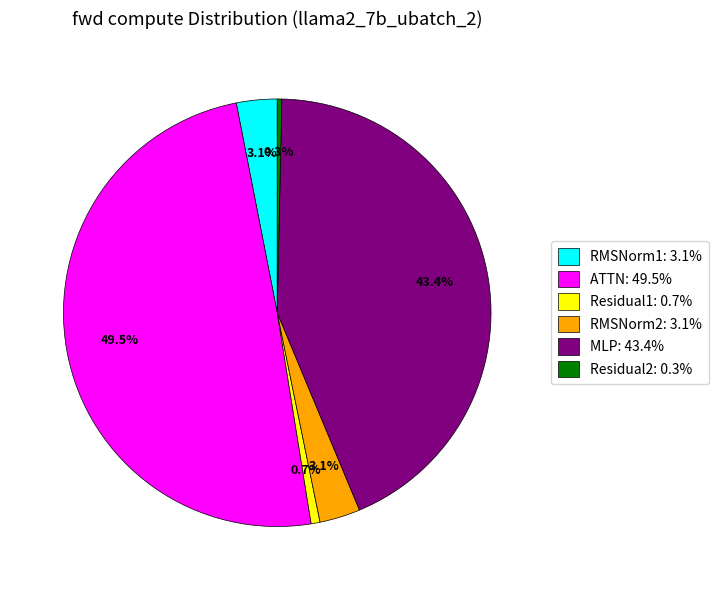

What is the largest slice in the pie chart?

ATTN